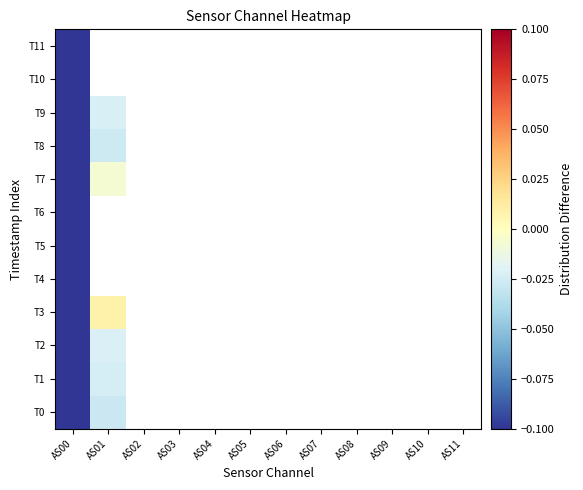

True or false: T1 has a value of -0.2 at AS00.

True